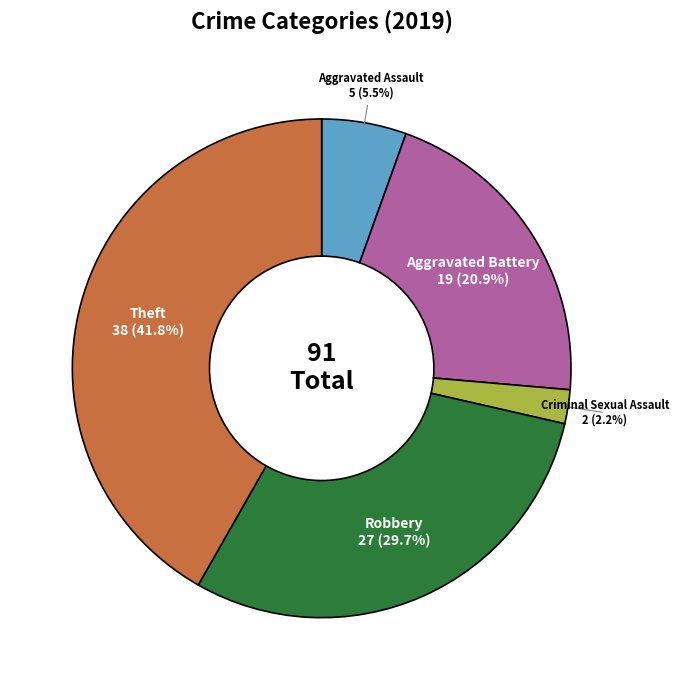

Is there a majority slice in this chart?

No